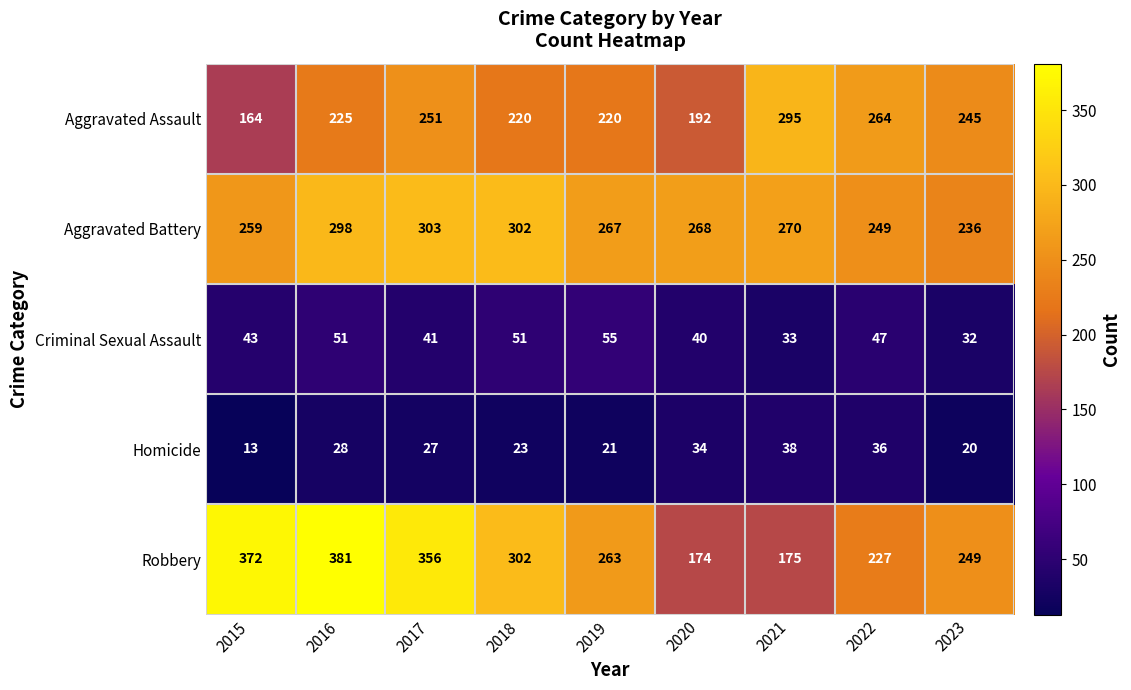

At which label is Aggravated Battery closest to 269?

2020